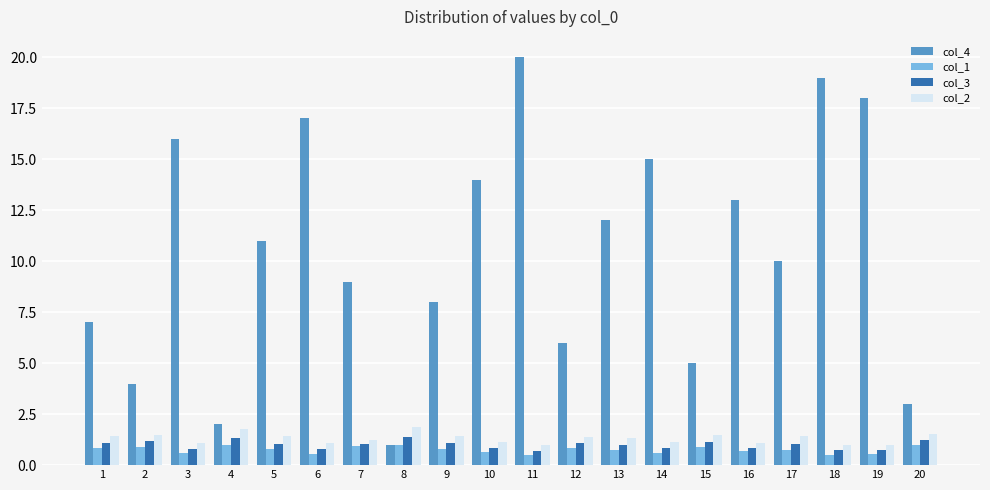

At which category does the chart reach its peak across all series?

11